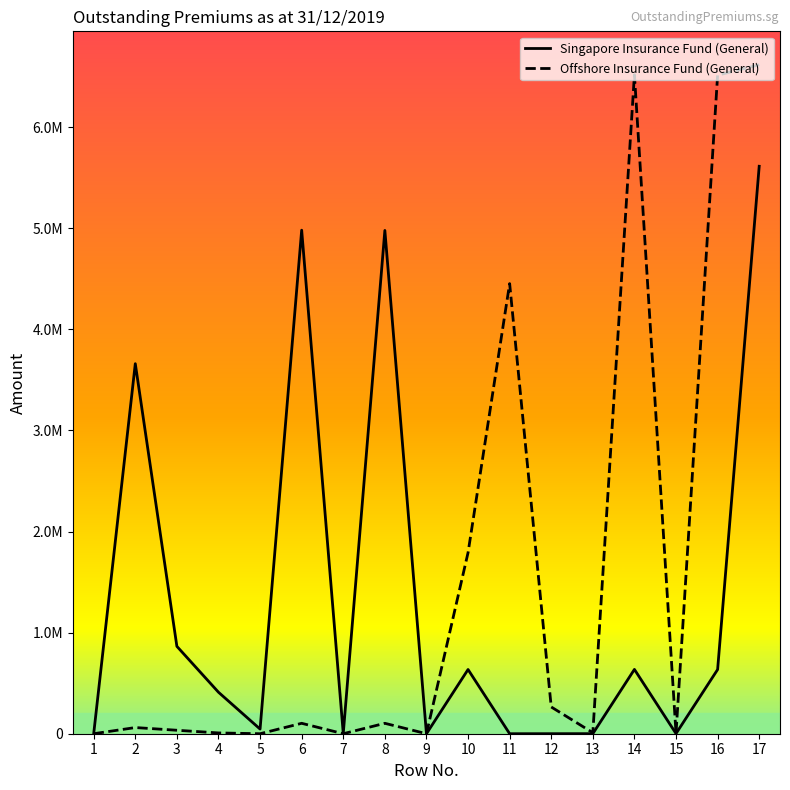

What are all the series names shown in the legend?

Singapore Insurance Fund (General), Offshore Insurance Fund (General)